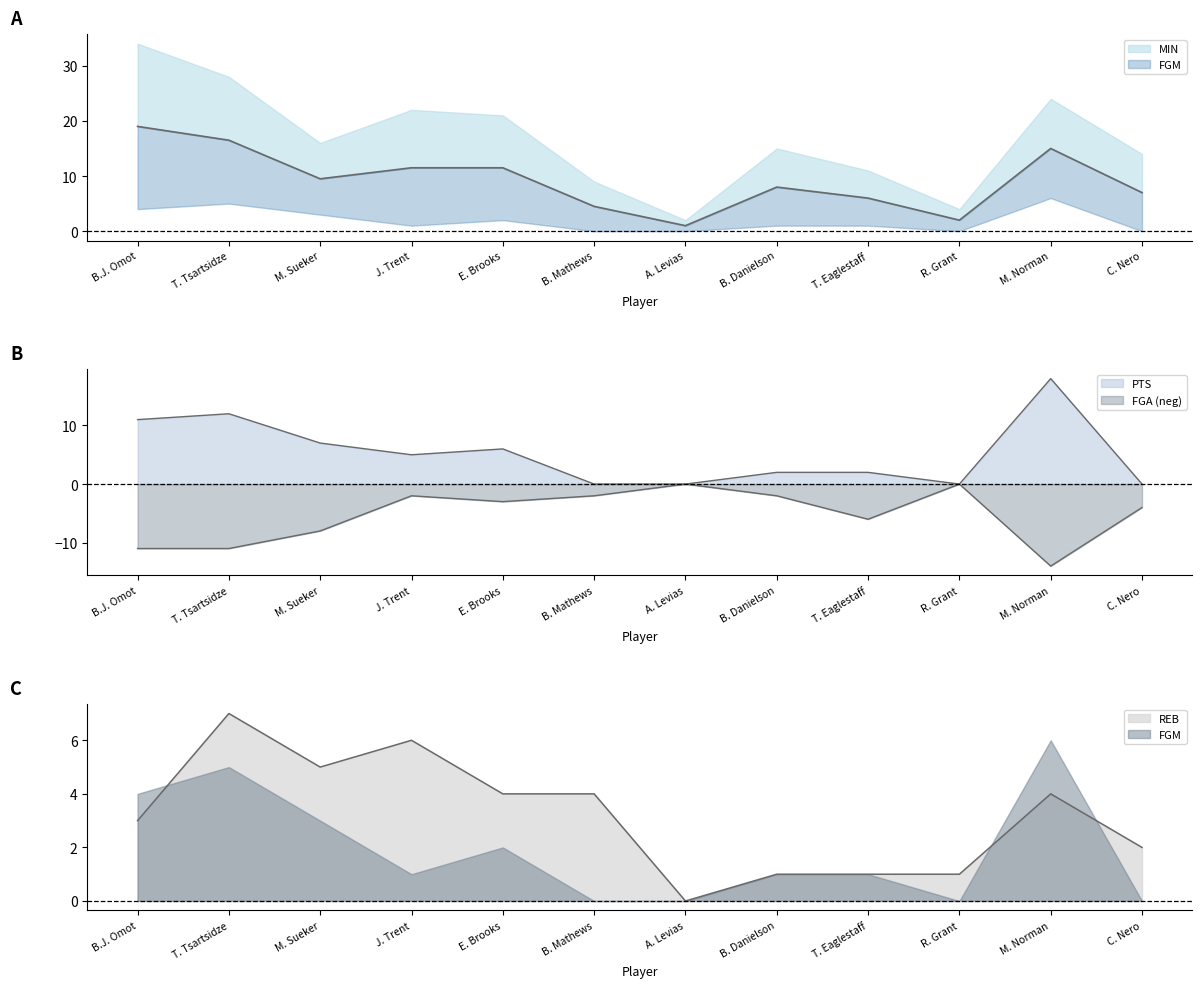

What is the difference between the maximum and minimum values in the FGA series?

14.0